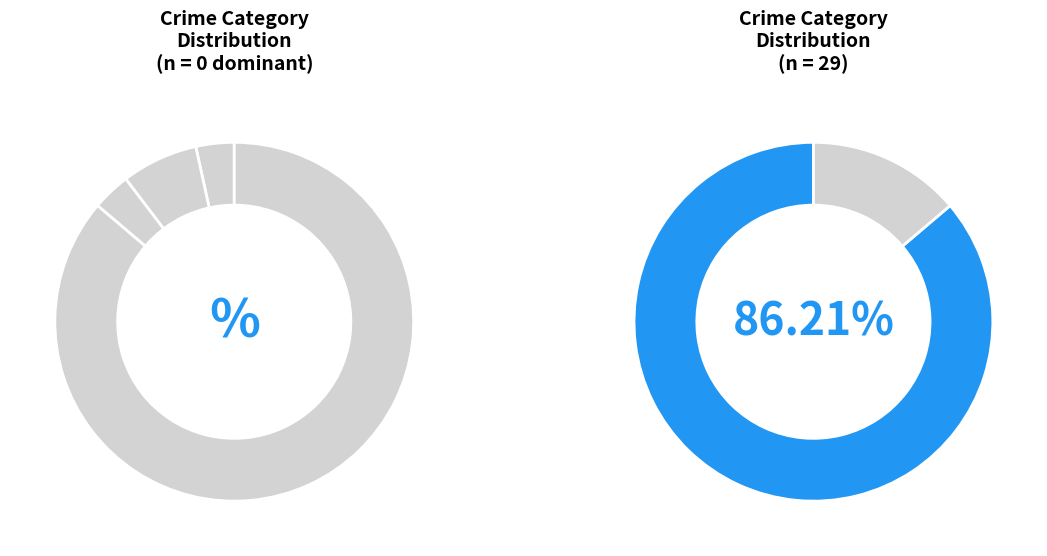

To the nearest percent, what portion does Robbery represent?

86%